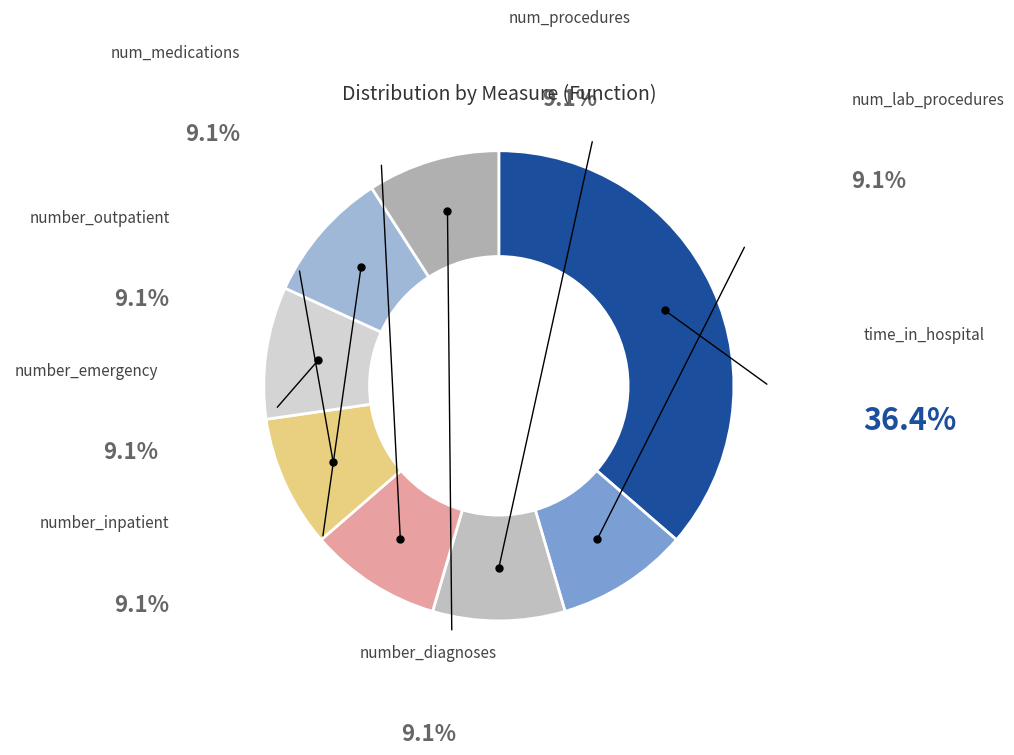

What percentage is NOT represented by time_in_hospital?

63.6%